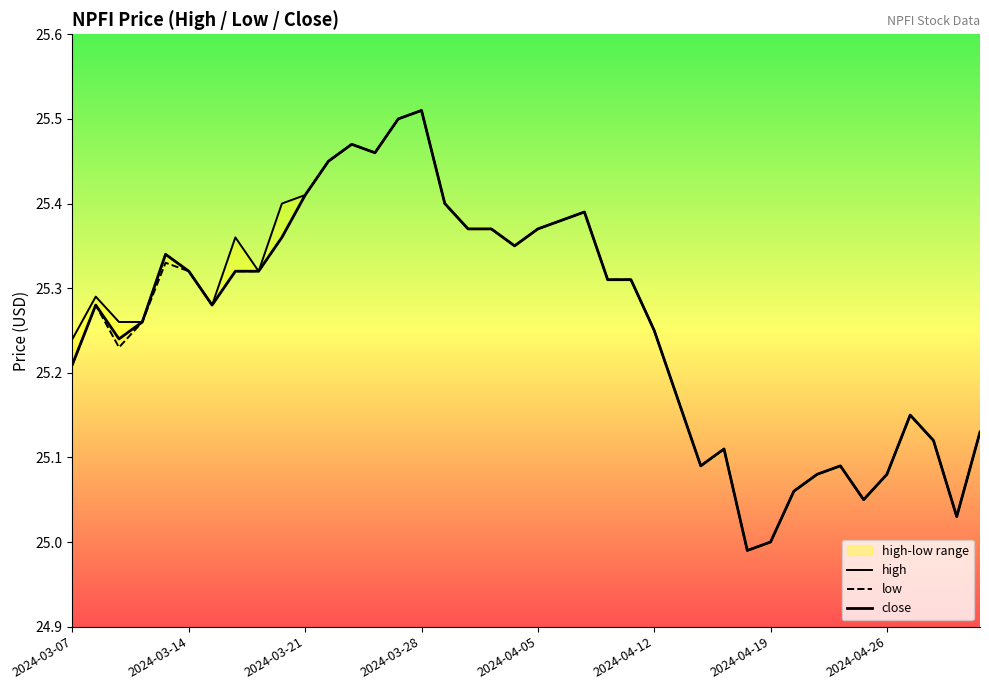

What are all the series names shown in the legend?

high, low, close